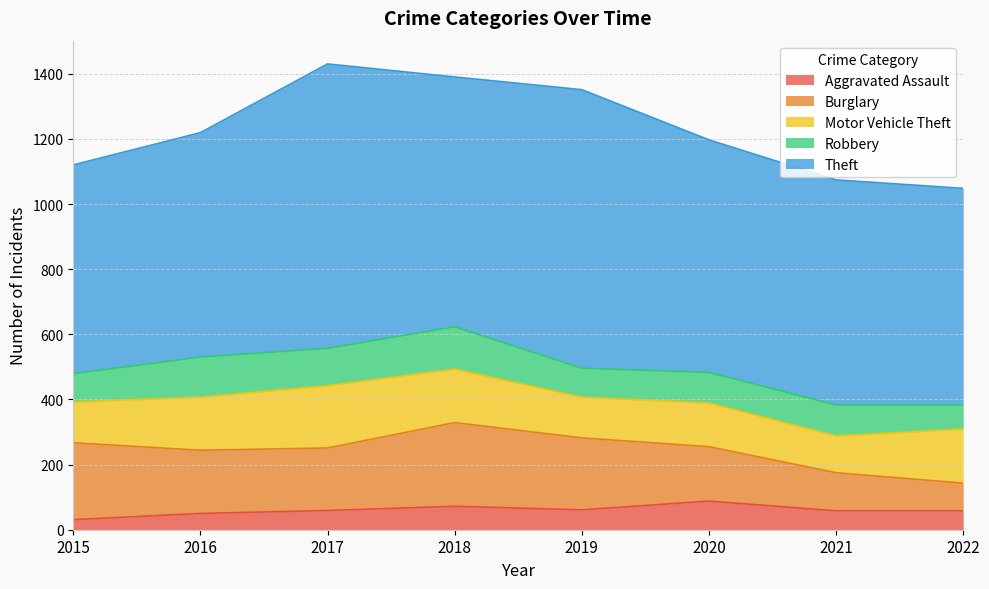

True or false: Theft and Robbery cross at least once.

False